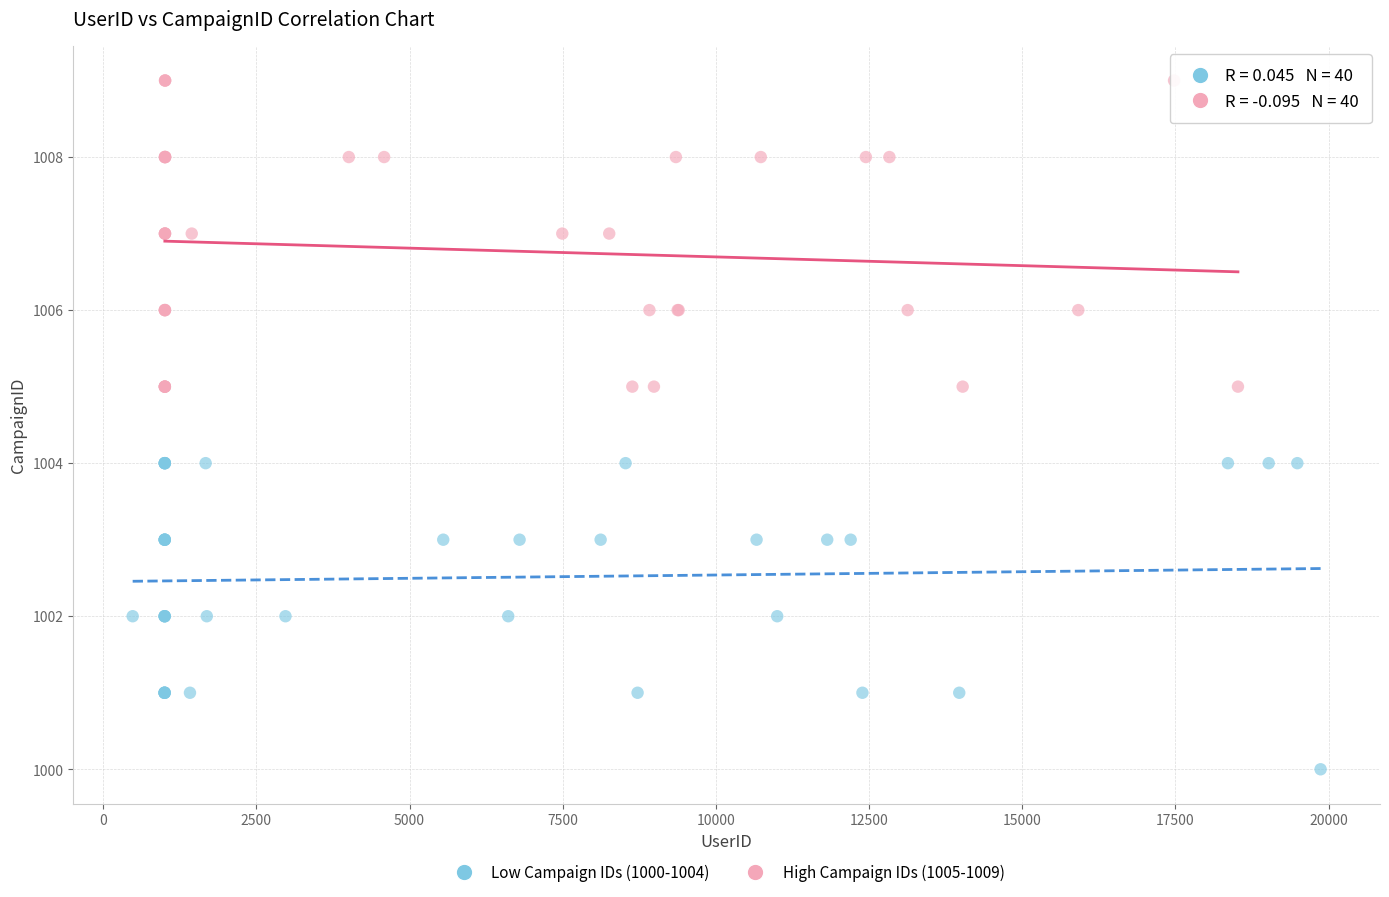

Which series contains the lowest Y value?

Low Campaign IDs (1000-1004)